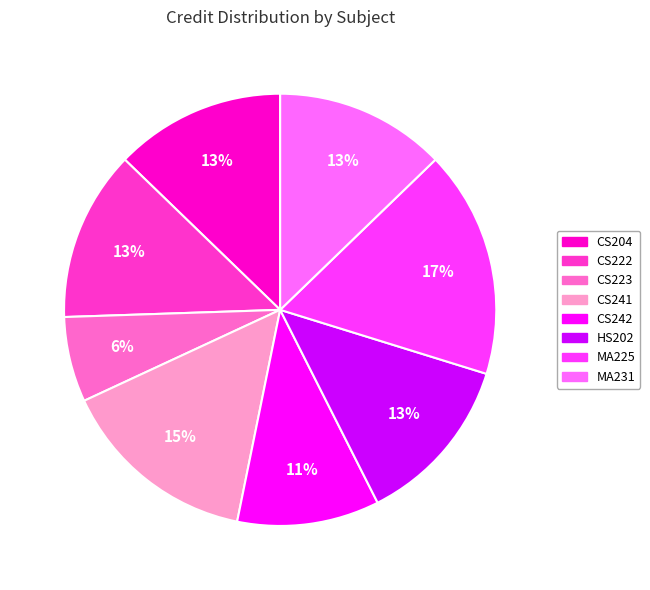

To the nearest percent, what is the average slice percentage?

12%